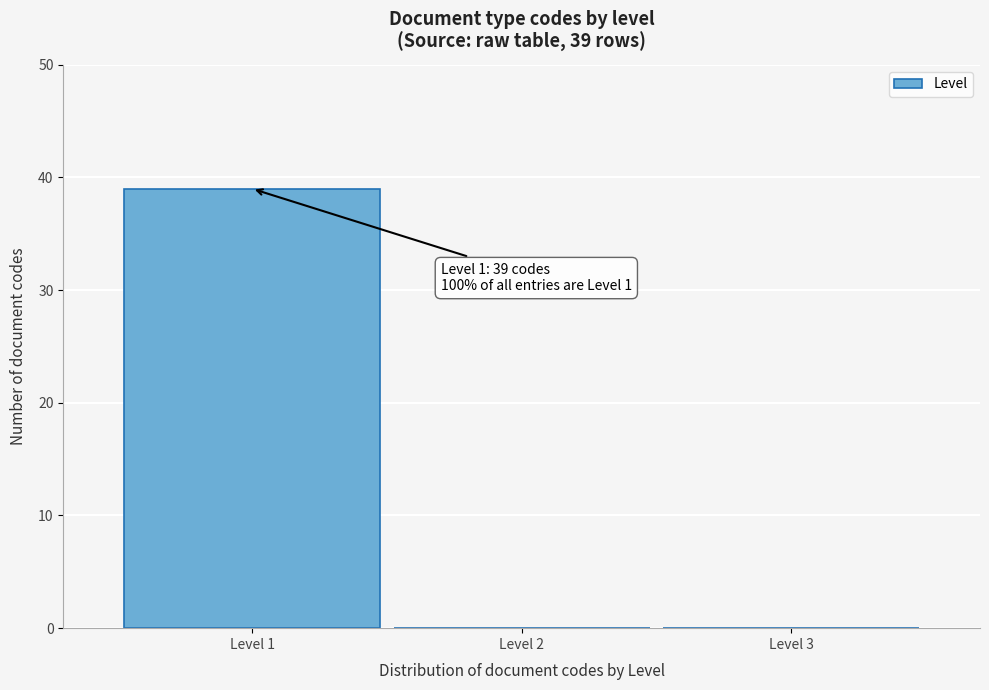

Which range on the x-axis has the tallest bar?

0.5 to 1.5